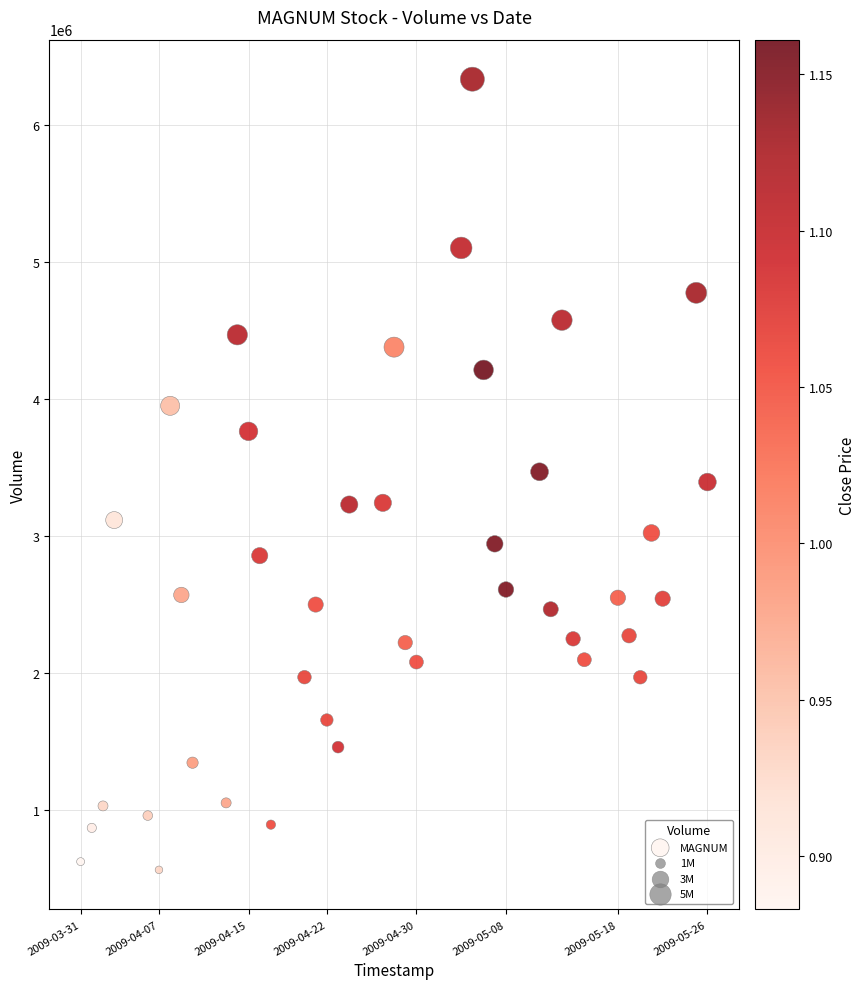

What is the range of Y values (max minus min)?

5777529